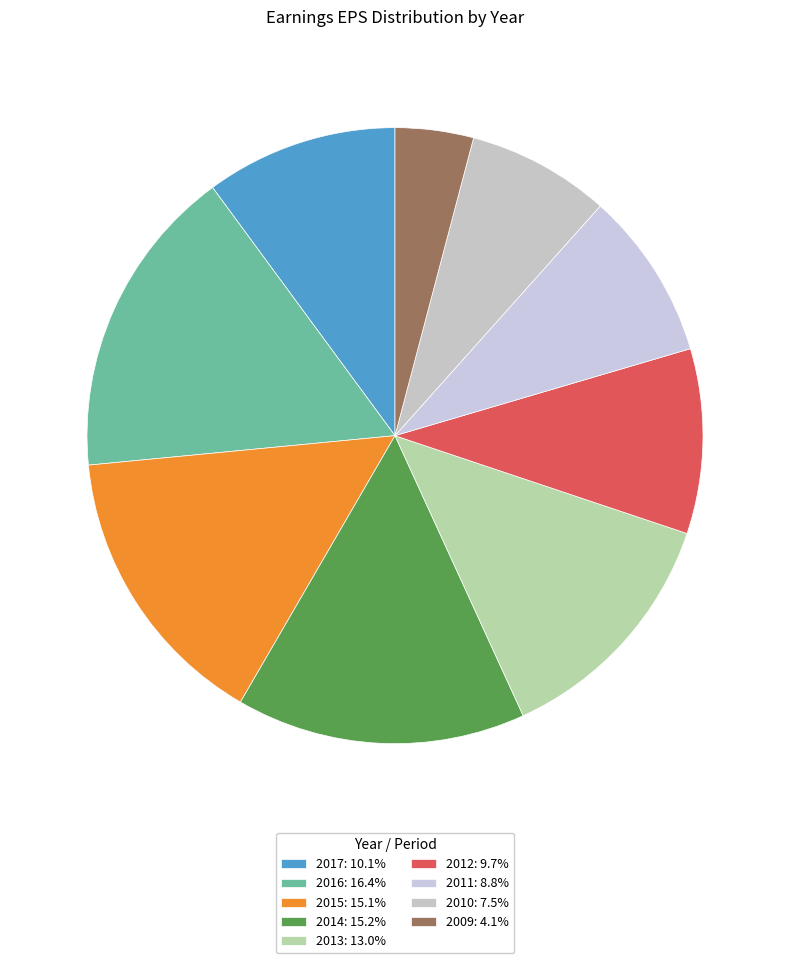

Count the number of slices in the pie.

9